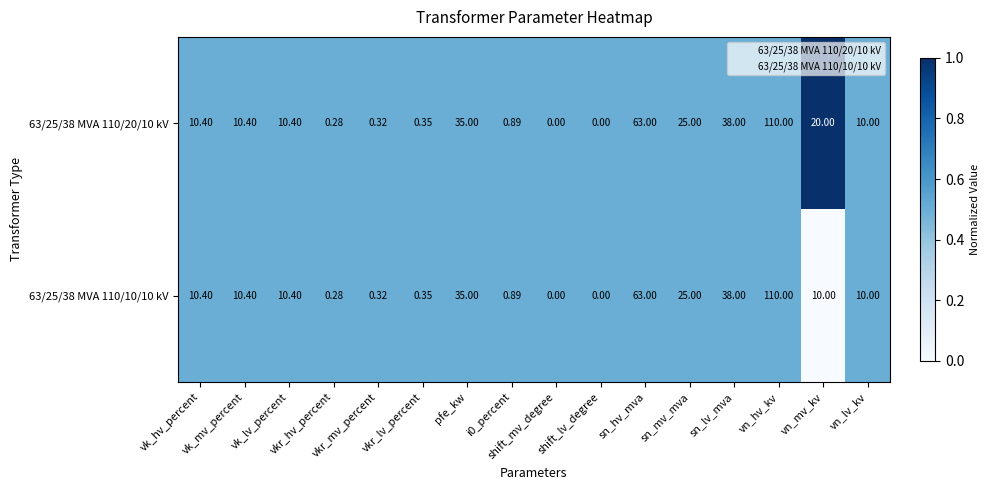

Which series has the widest spread of values?

63/25/38 MVA 110/20/10 kV